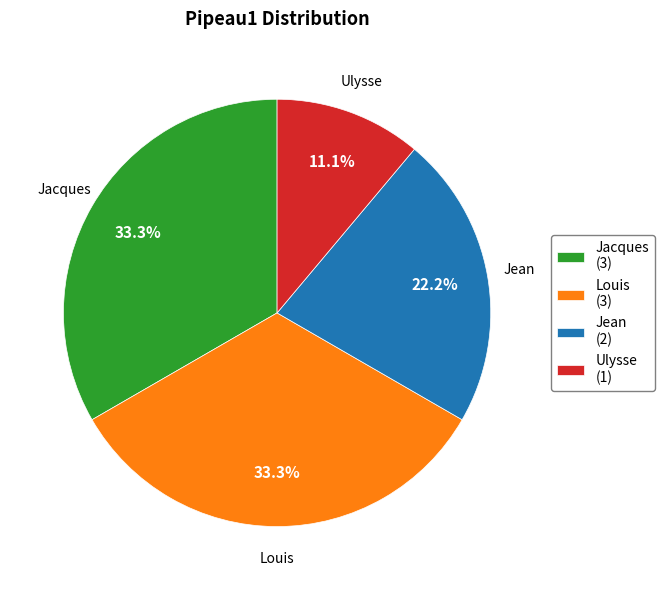

To the nearest percent, what is the difference between the largest and smallest slice percentages?

22%